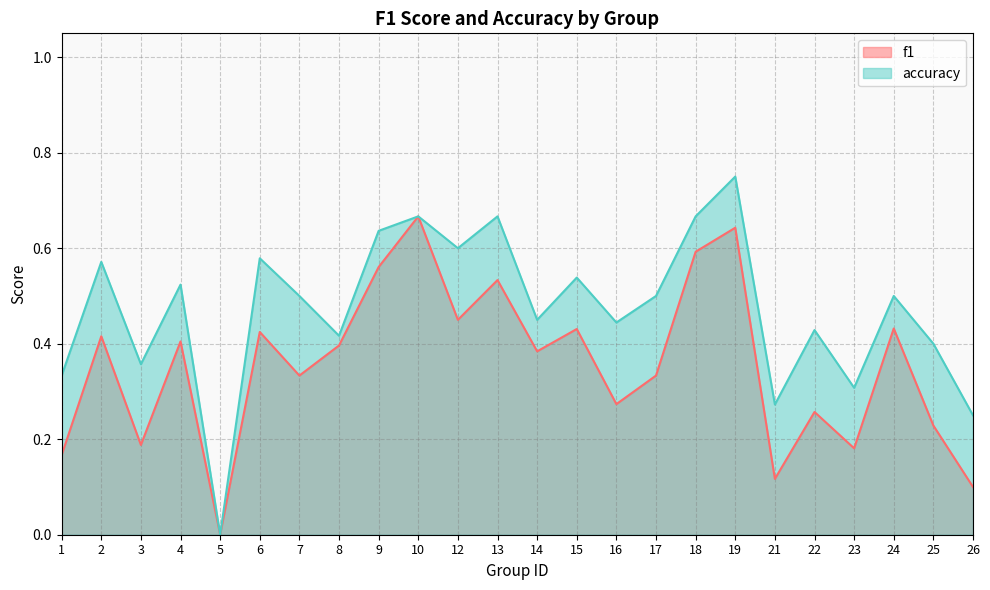

What is the sum of the f1 values at 18 and 10?

1.3